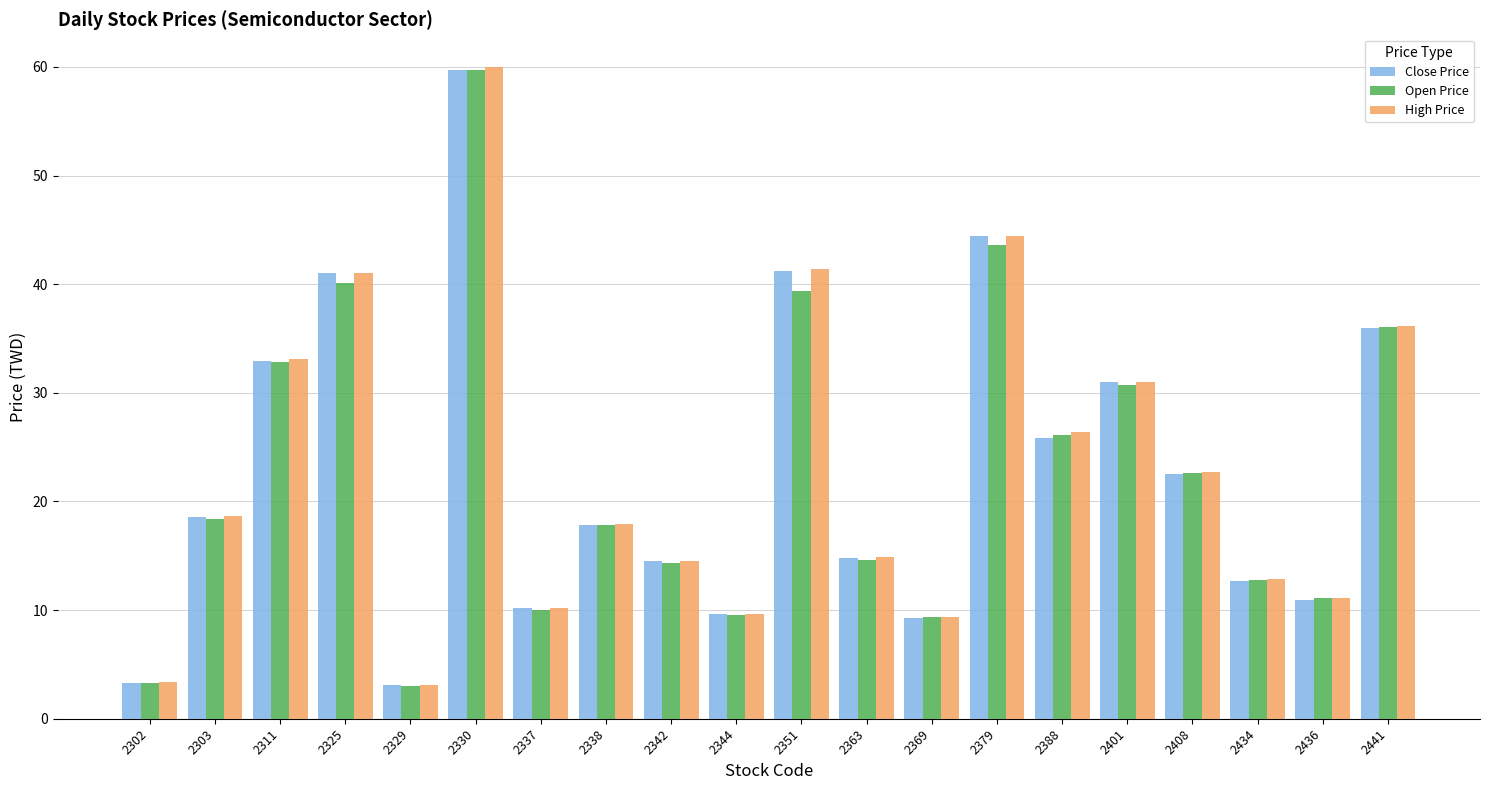

What is the average value of the High Price series?

23.1